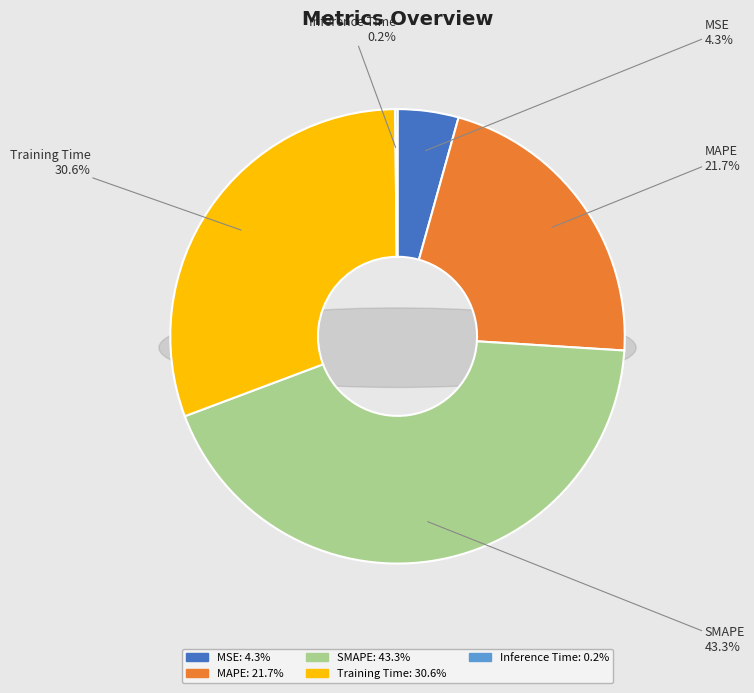

Which category has the smallest portion of the pie?

Inference Time